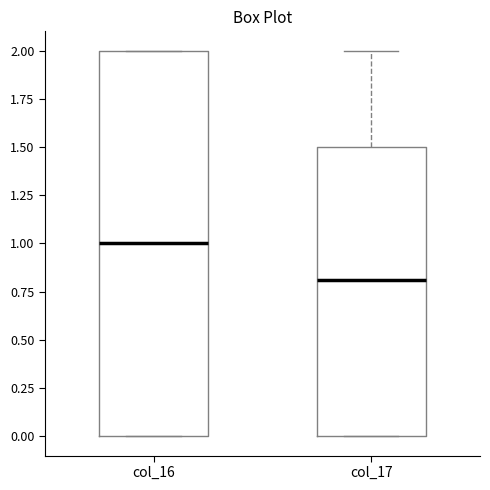

Where does the median line of the box for col_17 sit on the y-axis? The values are not printed on the chart, so give them approximately, as read against the axis.

0.8